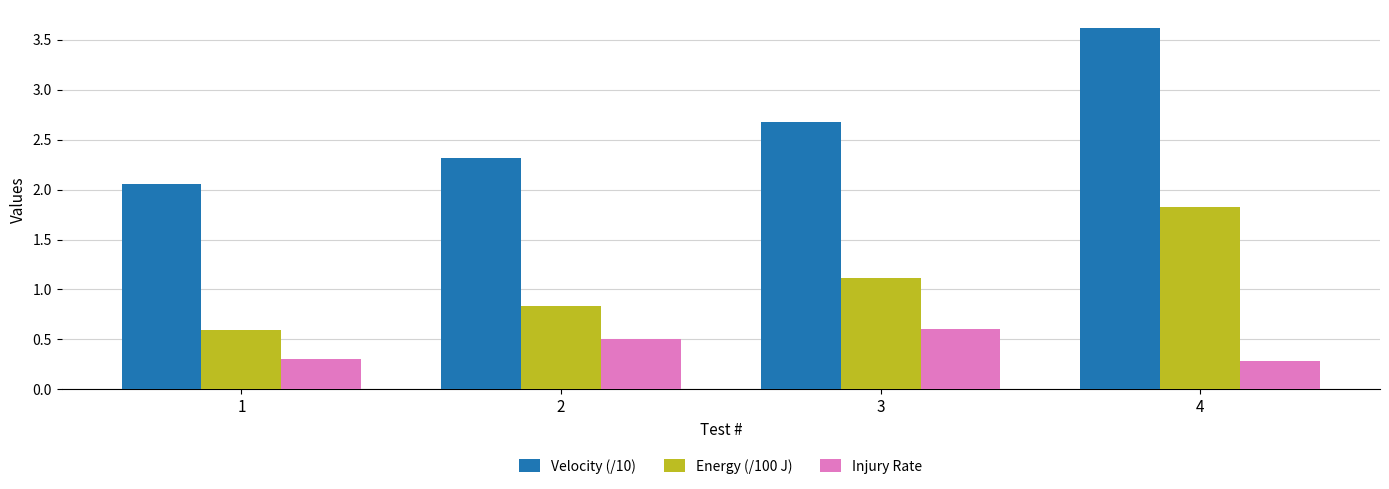

What is the difference between the maximum and minimum values in the Velocity (/10) series?

1.6